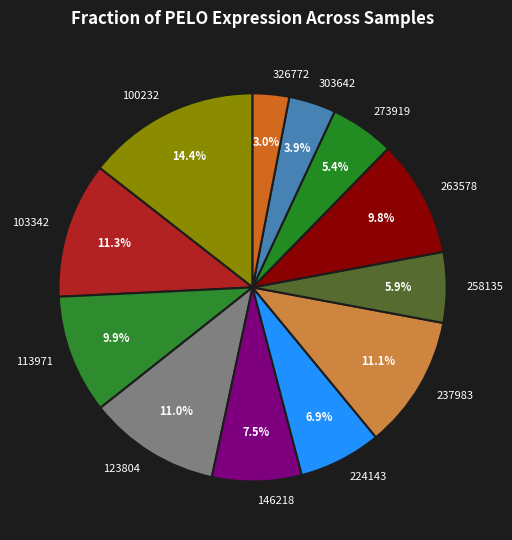

Which slice is the largest?

100232